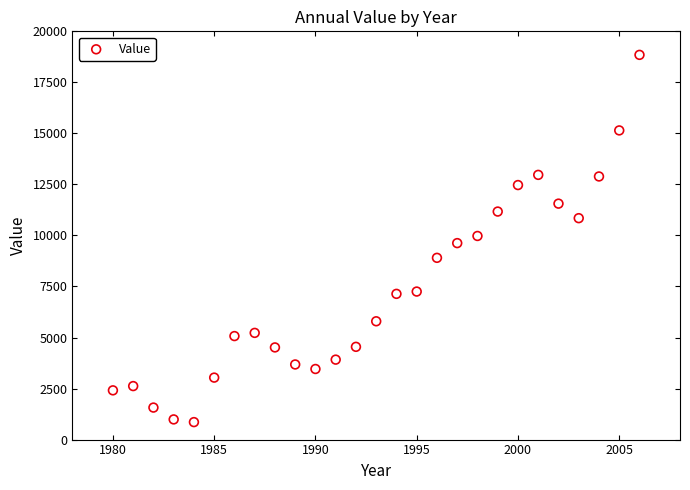

What is the range of Y values (max minus min)?

17991